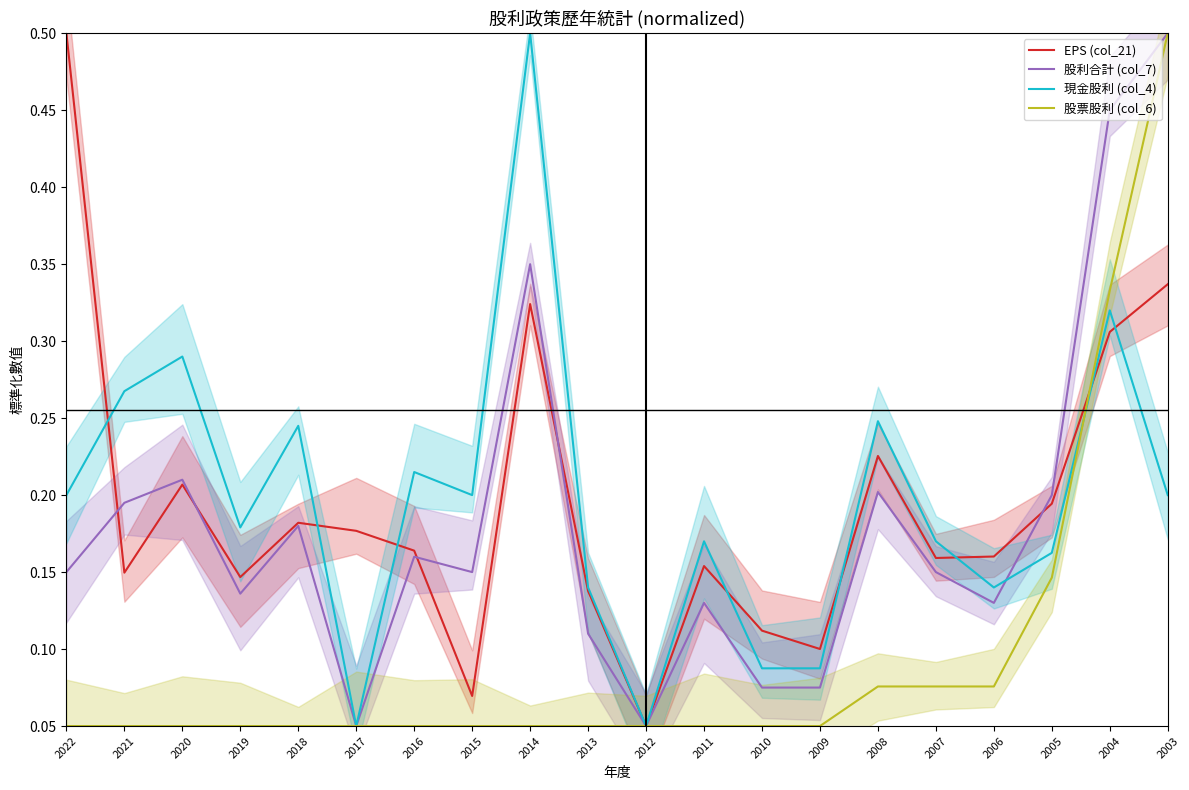

At which category is the sum across all series the highest?

2003